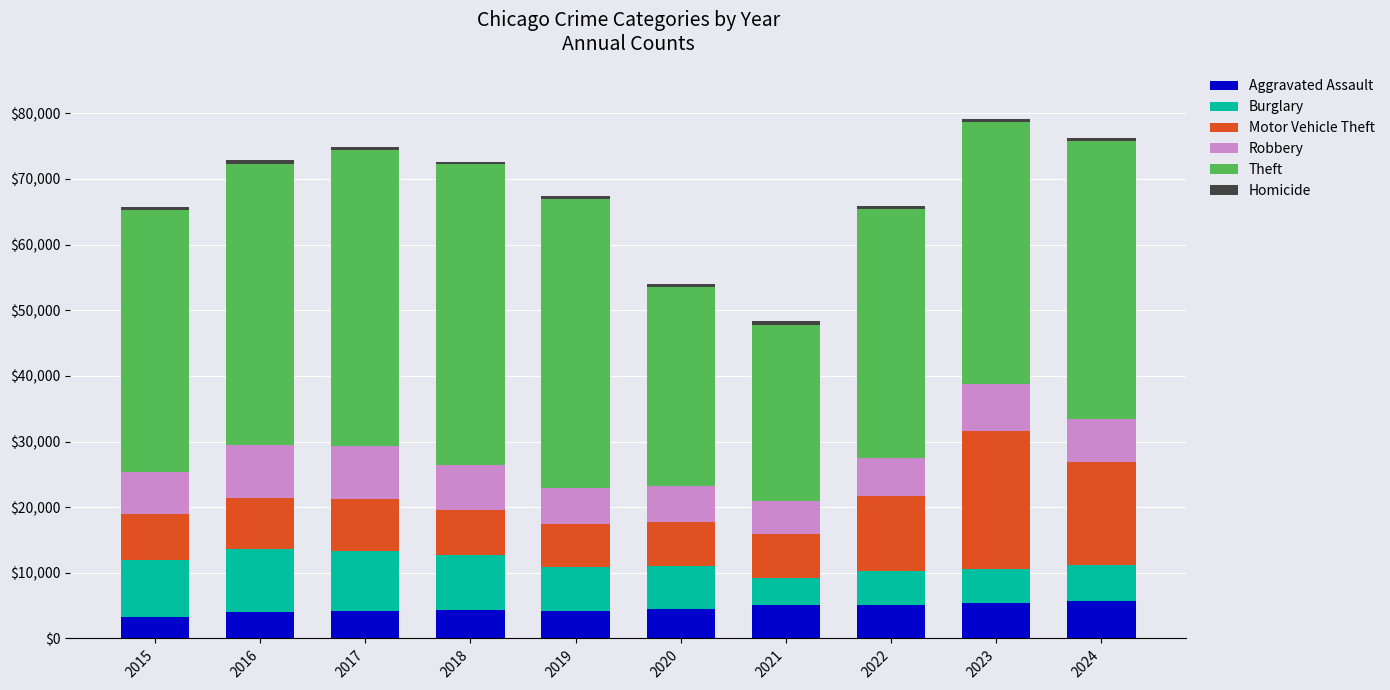

What is the average value of the Aggravated Assault series?

4584